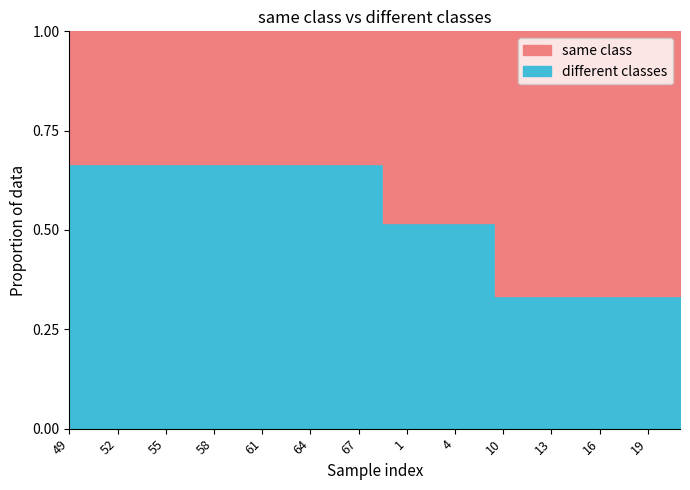

Rank the series at 61 from lowest to highest value.

same class, different classes